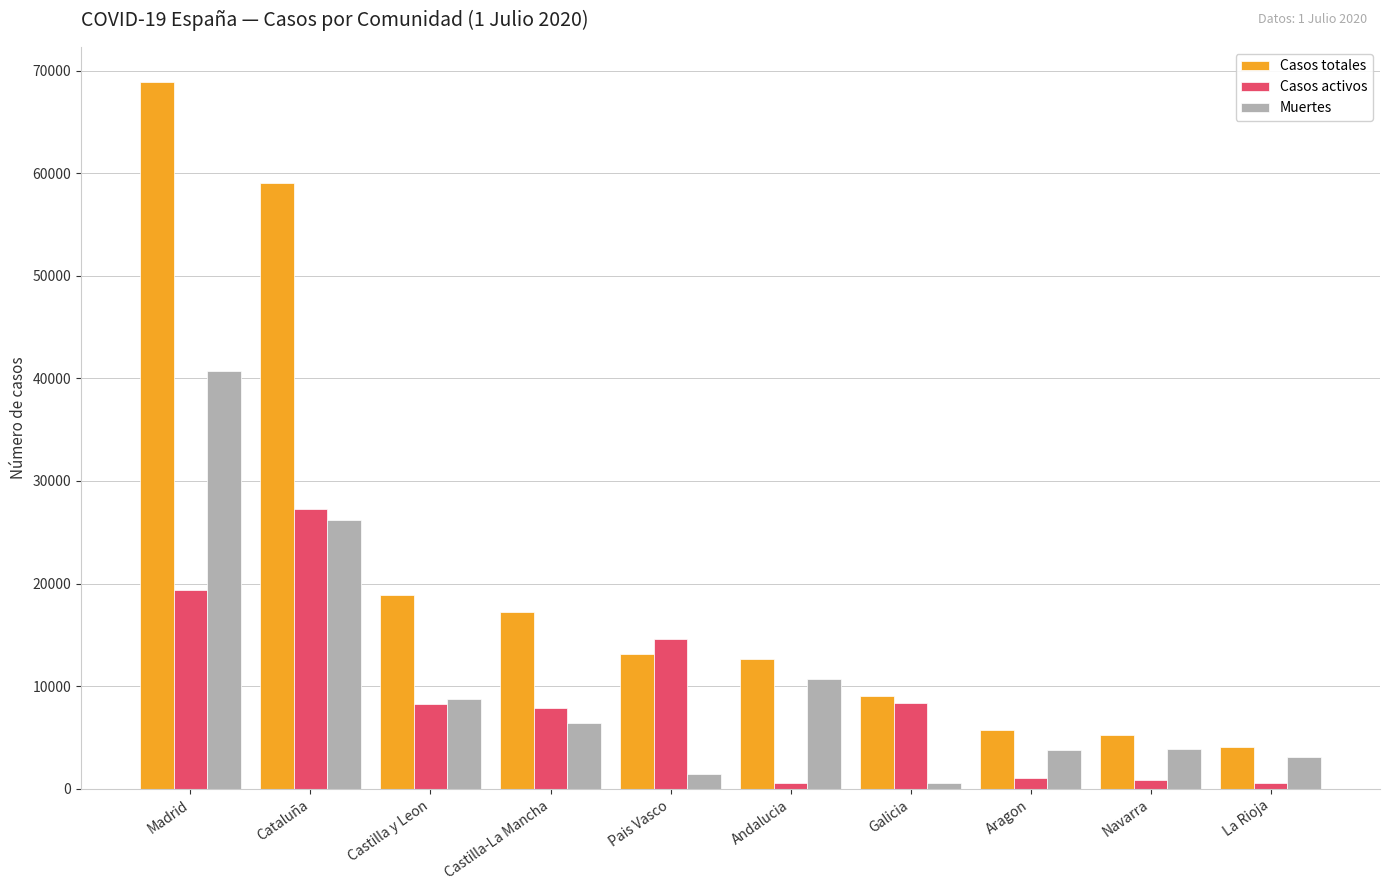

What is the sum of all Casos activos values?

89046